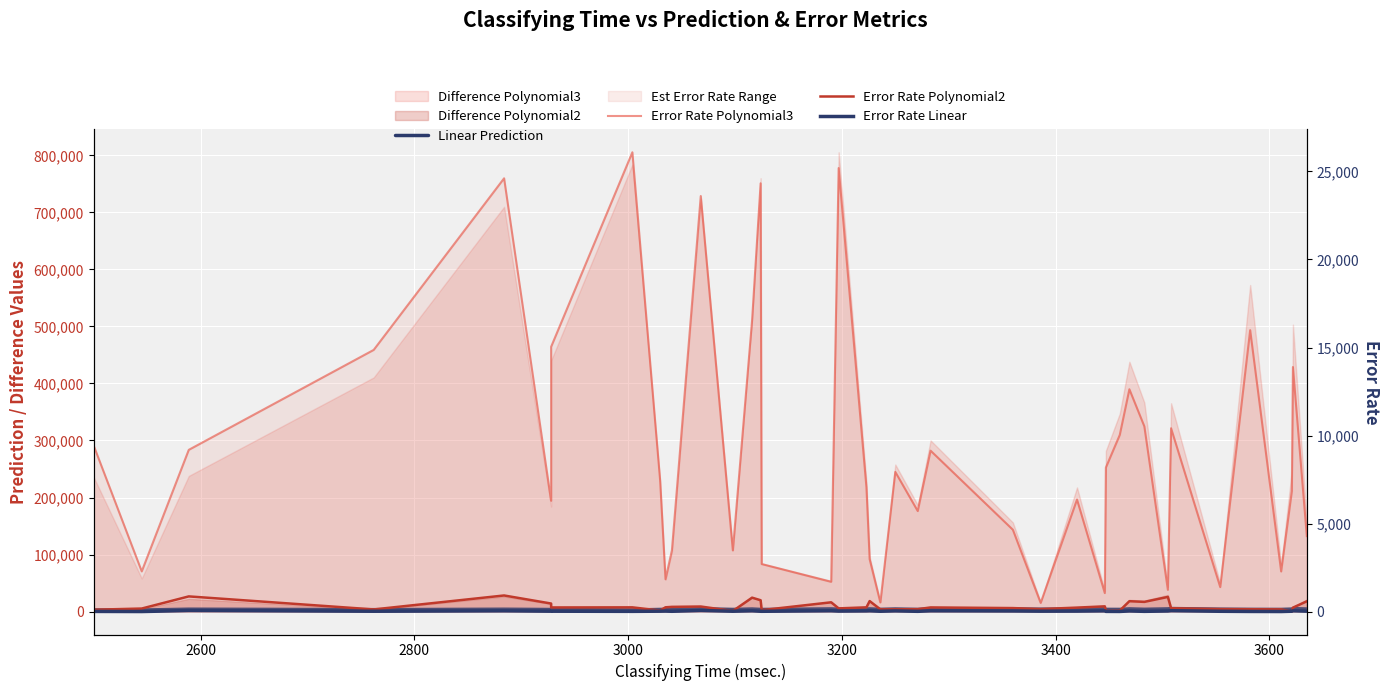

The value of Linear Prediction at 27 is 7358.5. True or false?

False